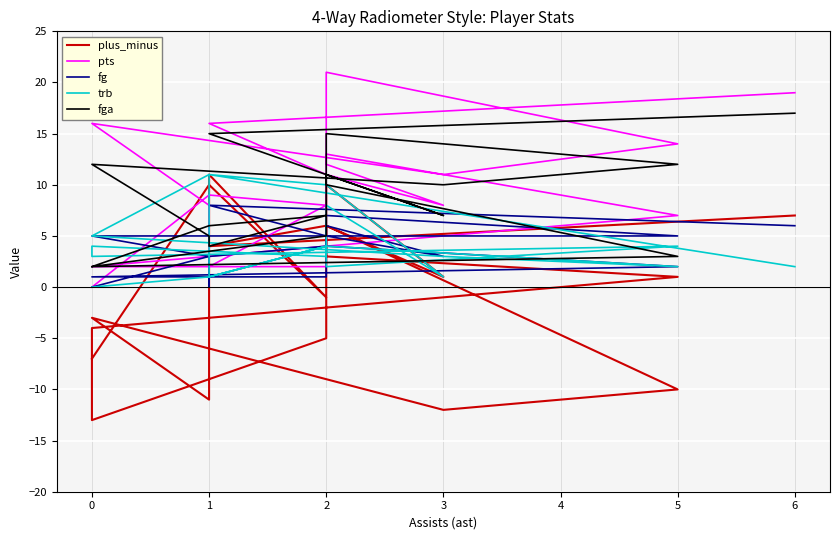

How many distinct data groups are displayed?

5